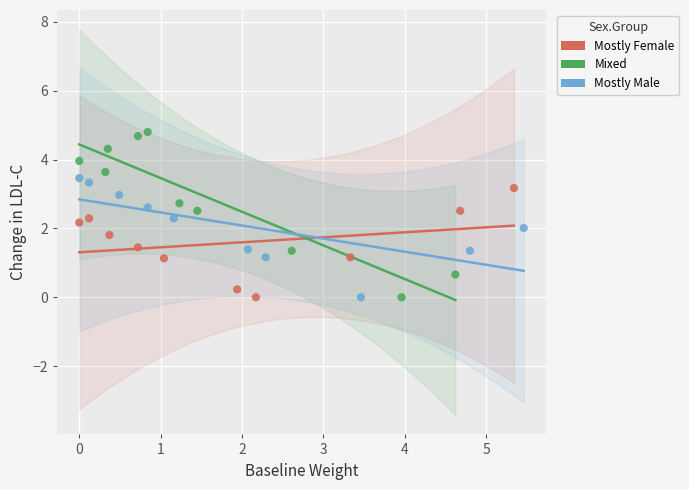

Which series has the widest spread of Y values?

Mixed